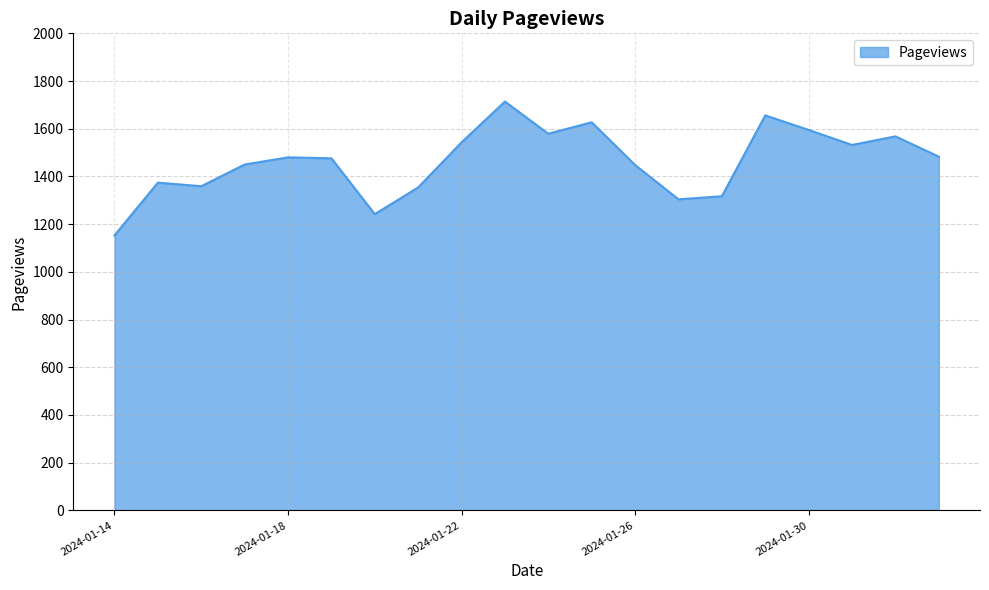

What is the difference between the maximum and minimum values?

561